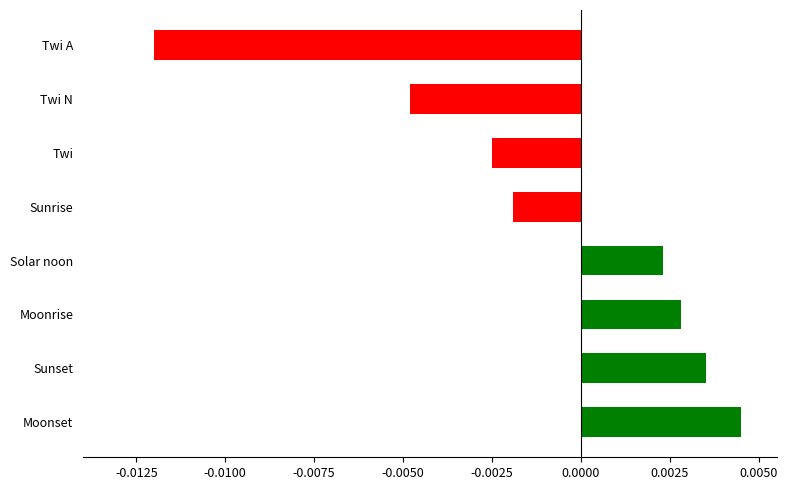

List the labels in order of value, smallest first.

Twi A, Twi N, Twi, Sunrise, Solar noon, Moonrise, Sunset, Moonset